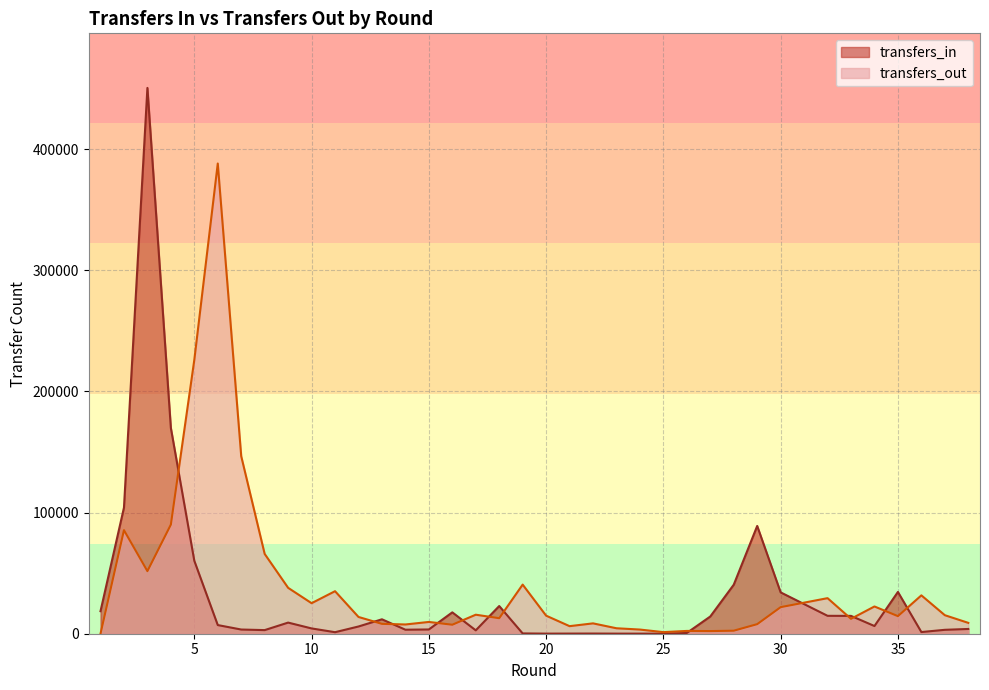

Between 14 and 18, which series saw the biggest shift?

transfers_in